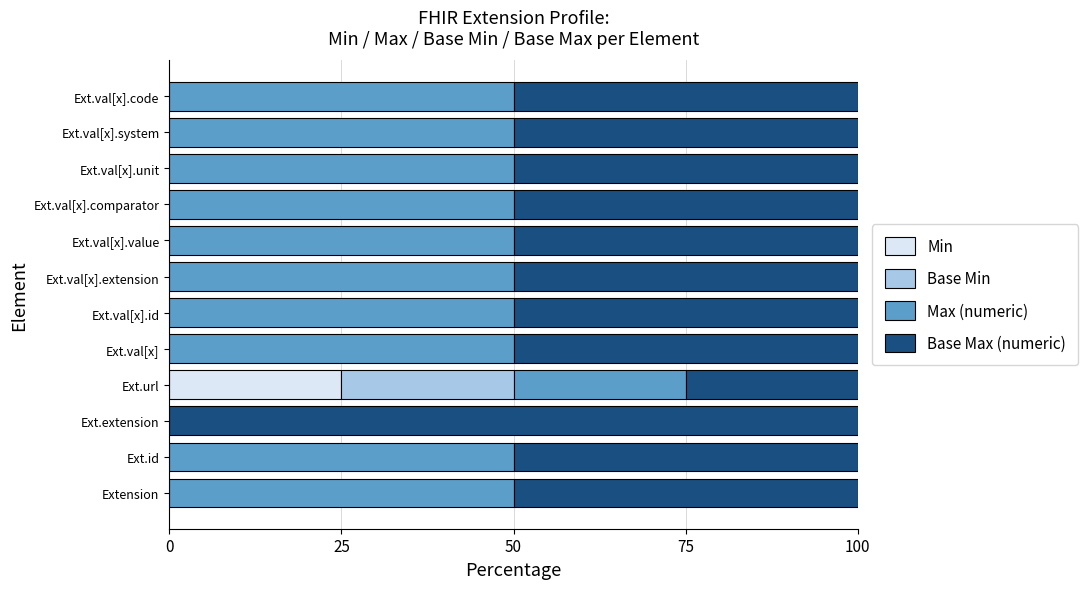

The Min series shows 8 at Ext.val[x]. True or false?

False